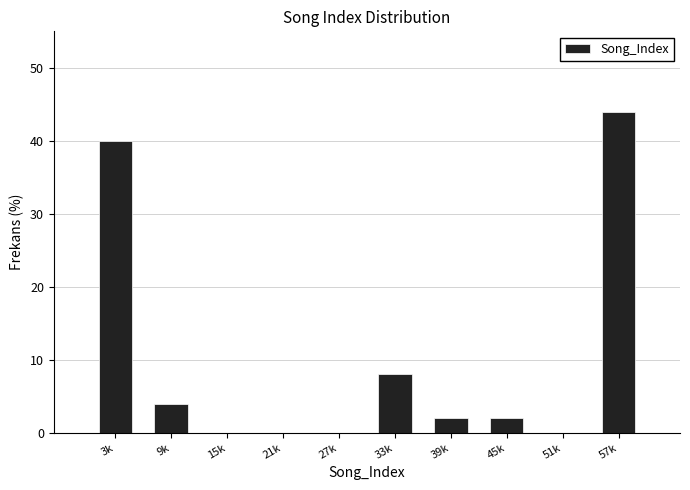

Reading left to right, transcribe all the data shown in this chart.

3k=40	9k=4	15k=0	21k=0	27k=0	33k=8	39k=2	45k=2	51k=0	57k=44